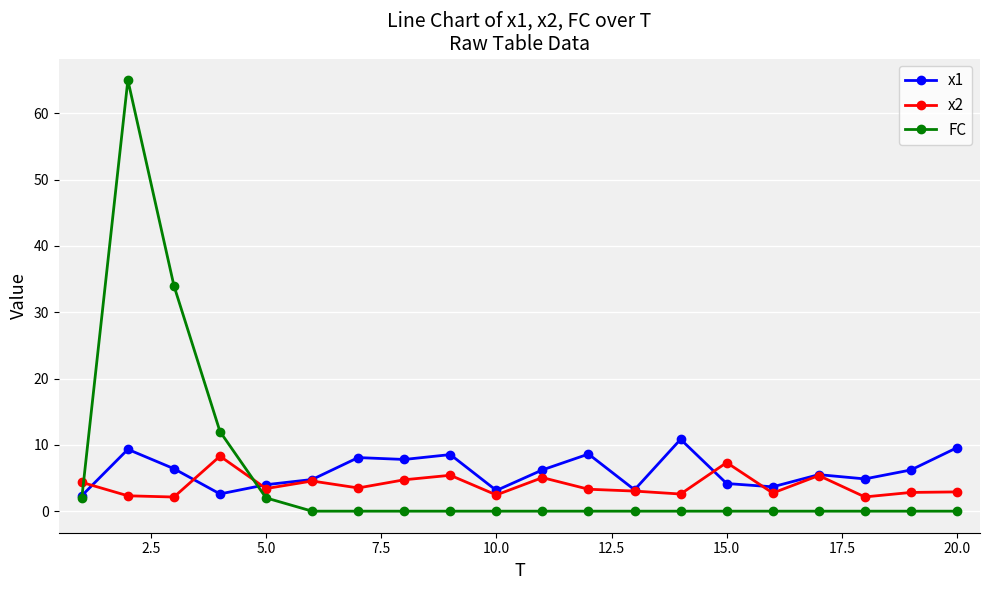

True or false: x1 has more than 2 interior local peaks.

True